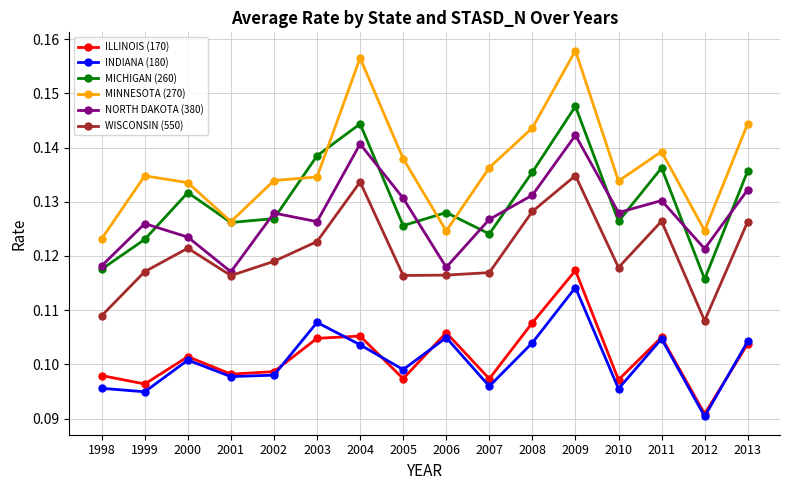

True or false: NORTH DAKOTA (380) and MINNESOTA (270) intersect in this chart.

False